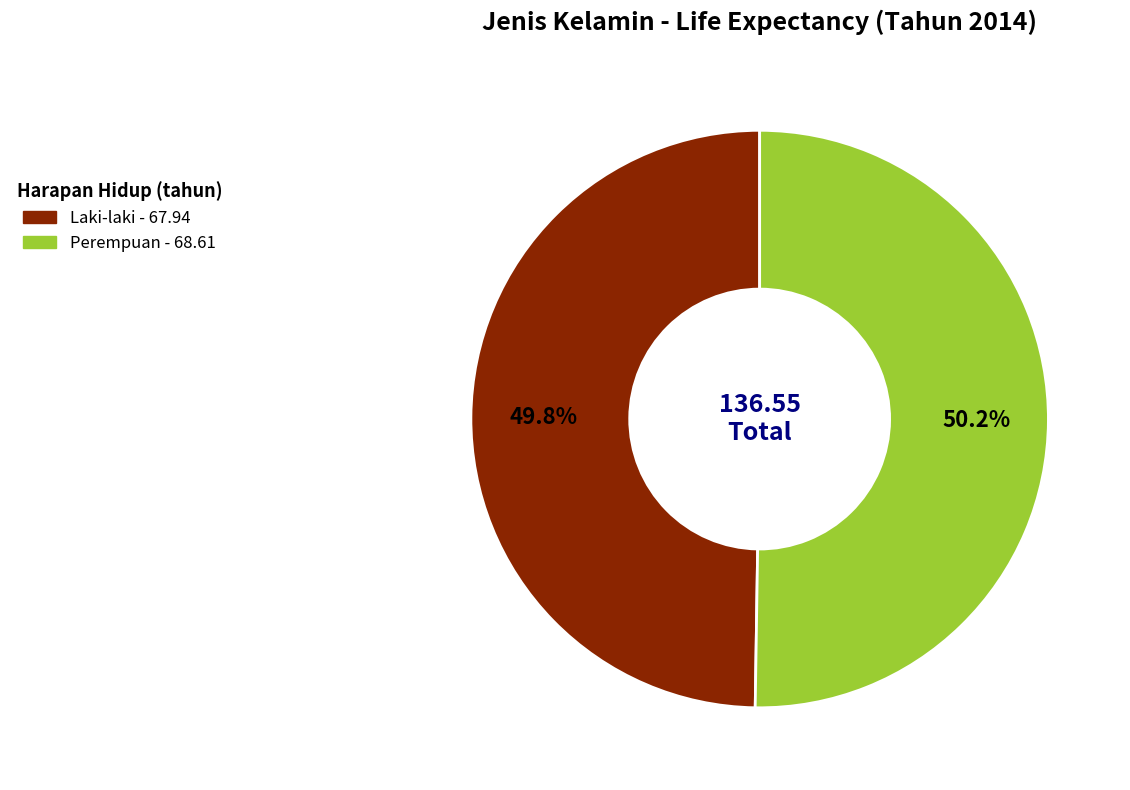

What percentage is NOT represented by Perempuan?

49.8%